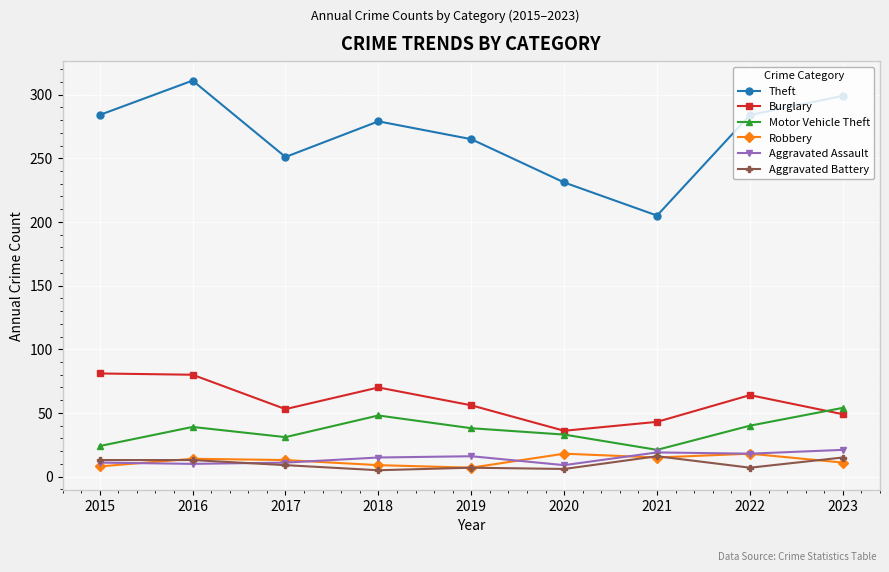

How many data points does each series have?

9